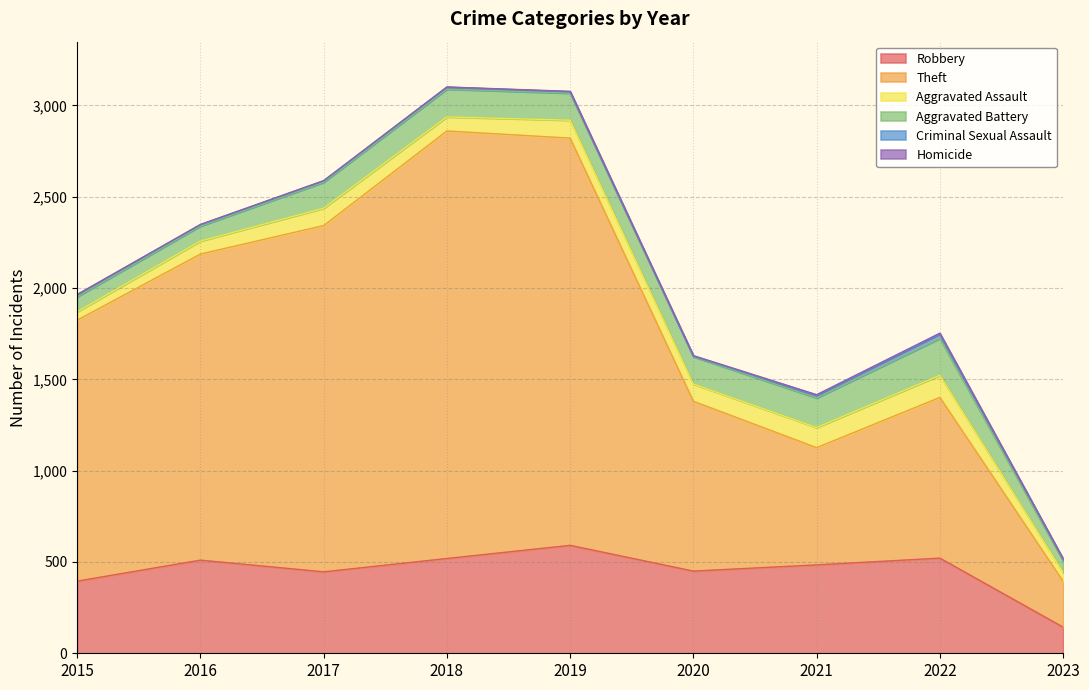

What is the lowest value of the Robbery series?

143